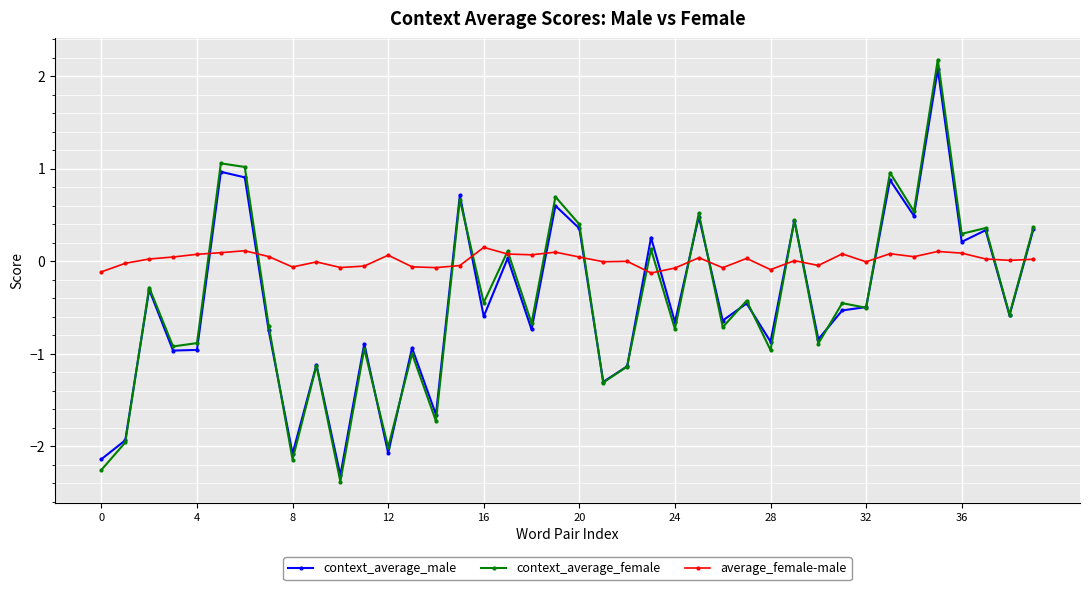

What is the average value of the context_average_female series?

-0.4